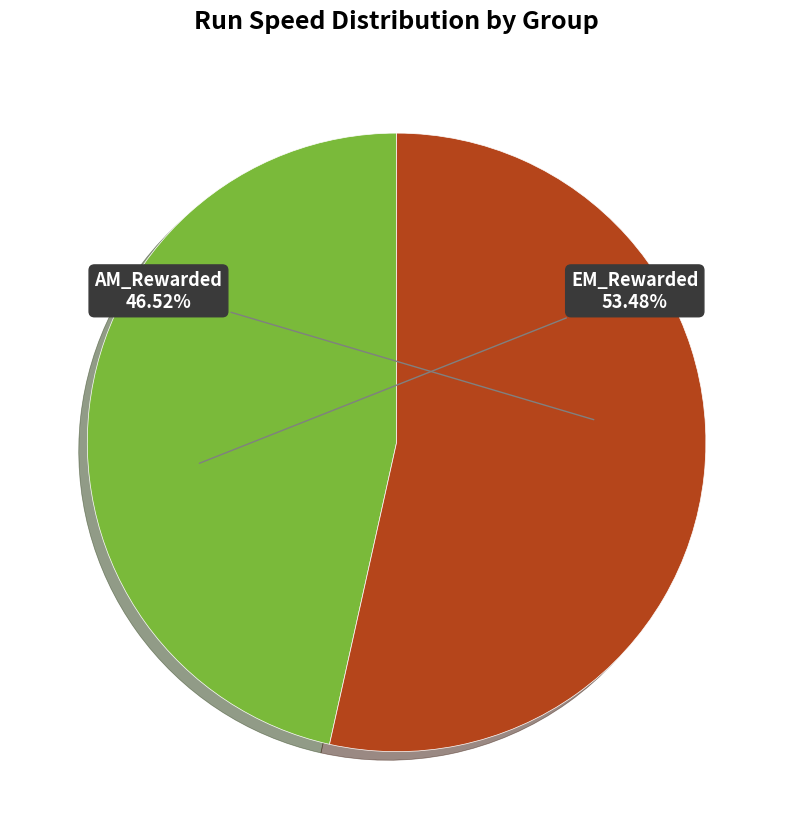

To the nearest percent, what is the combined percentage of Train_FRU_Test_T1_-_EM_Rewarded and Train_FRU_Test_T1_-_AM_Rewarded?

100%